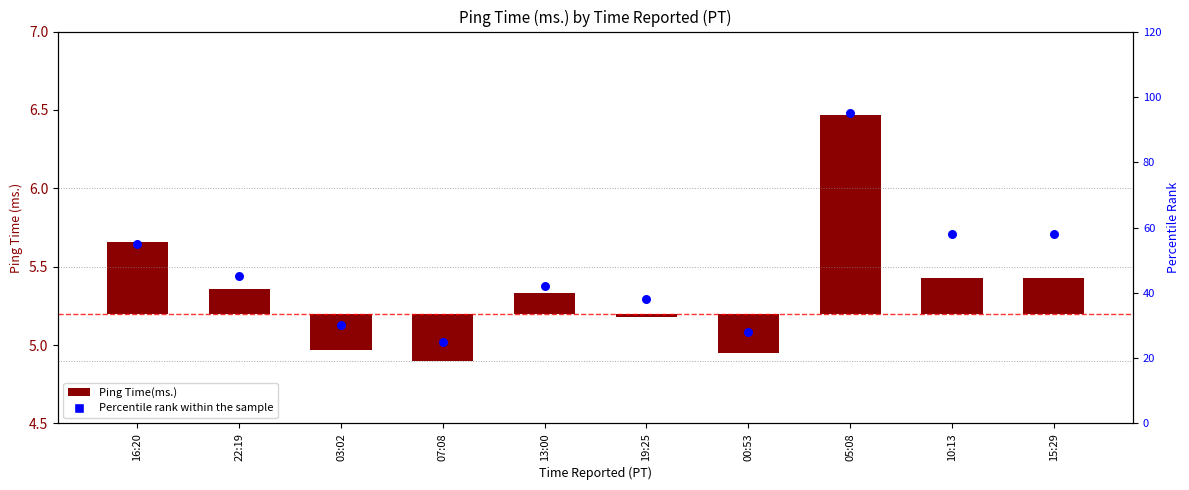

What are all the series names shown in the legend?

Ping Time(ms.), Percentile rank